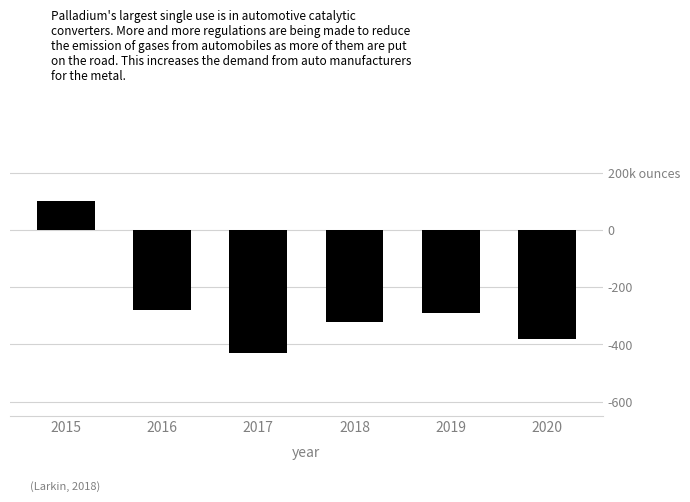

List the labels in order of value, largest first.

2015, 2016, 2019, 2018, 2020, 2017